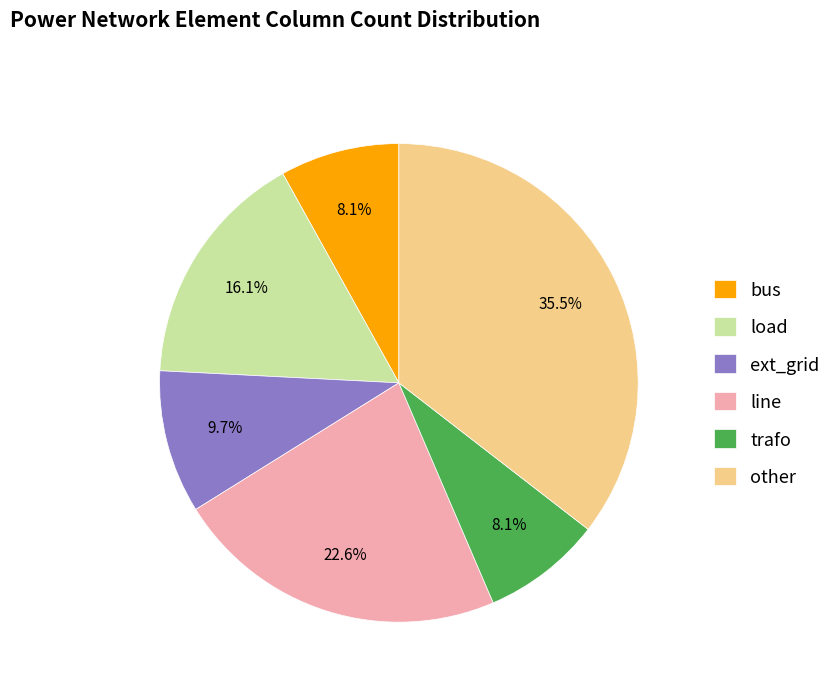

How much of the chart is everything except other?

64.5%